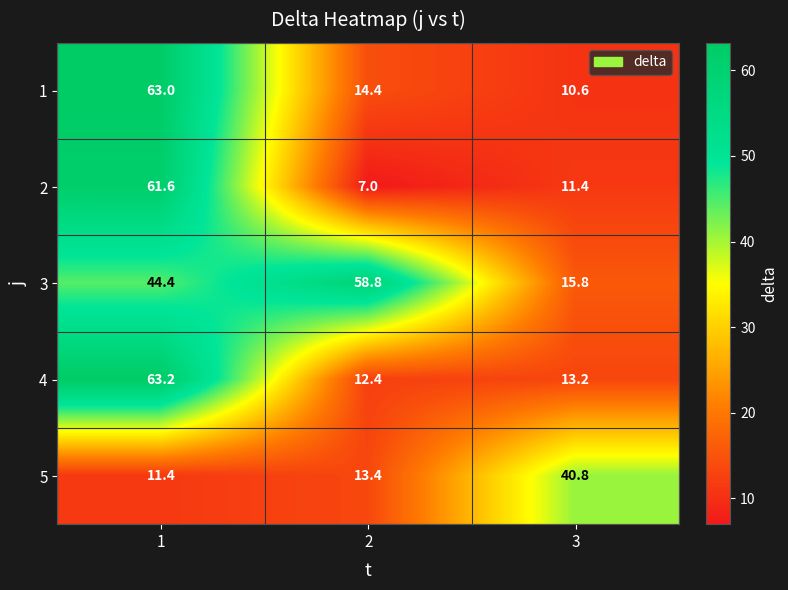

What is the difference between the highest and lowest values at 2?

51.8